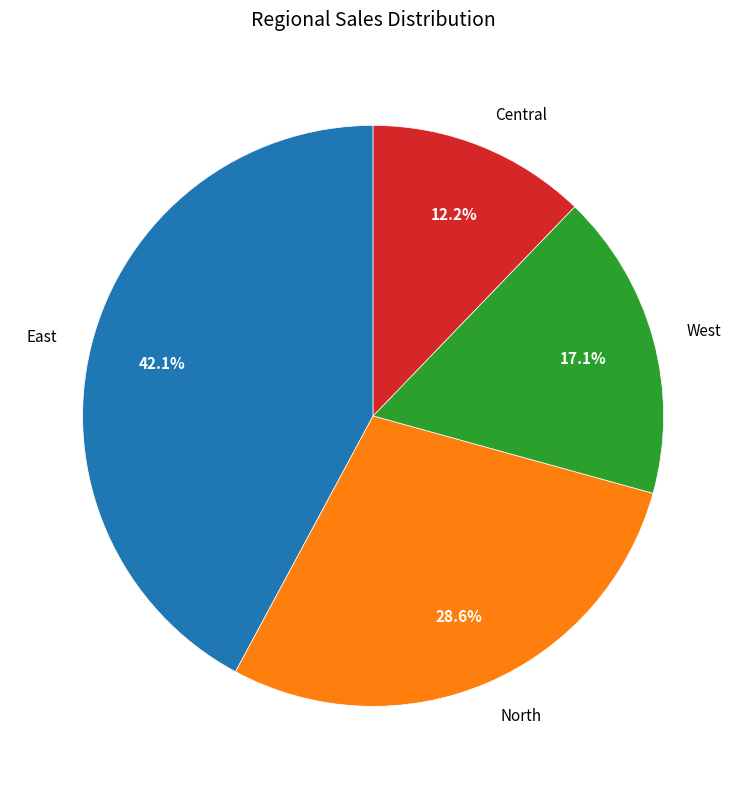

Is there a majority slice in this chart?

No